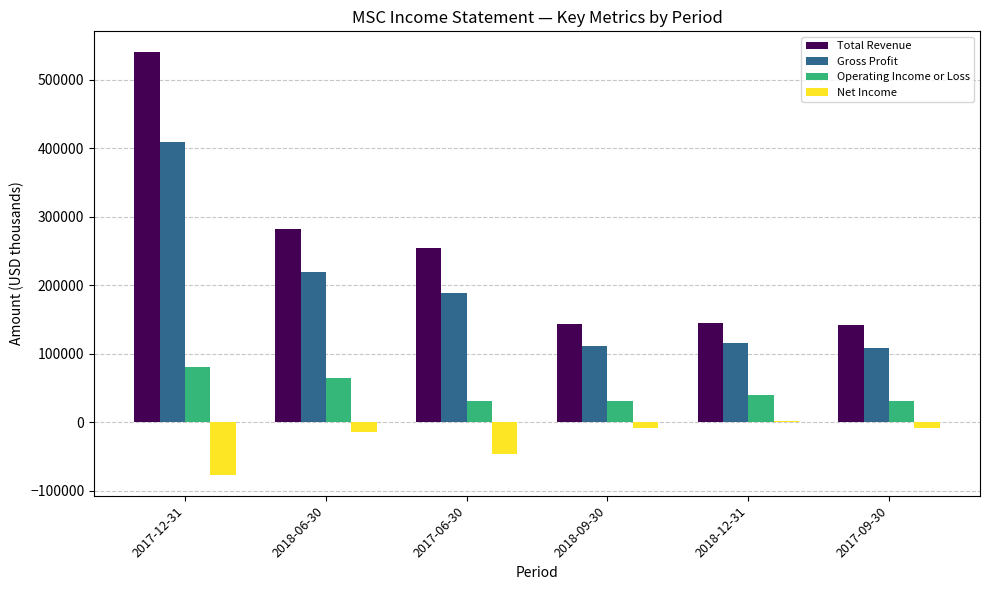

Is the value of Gross Profit at 2017-09-30 greater than the value of Operating Income or Loss at 2017-09-30?

Yes